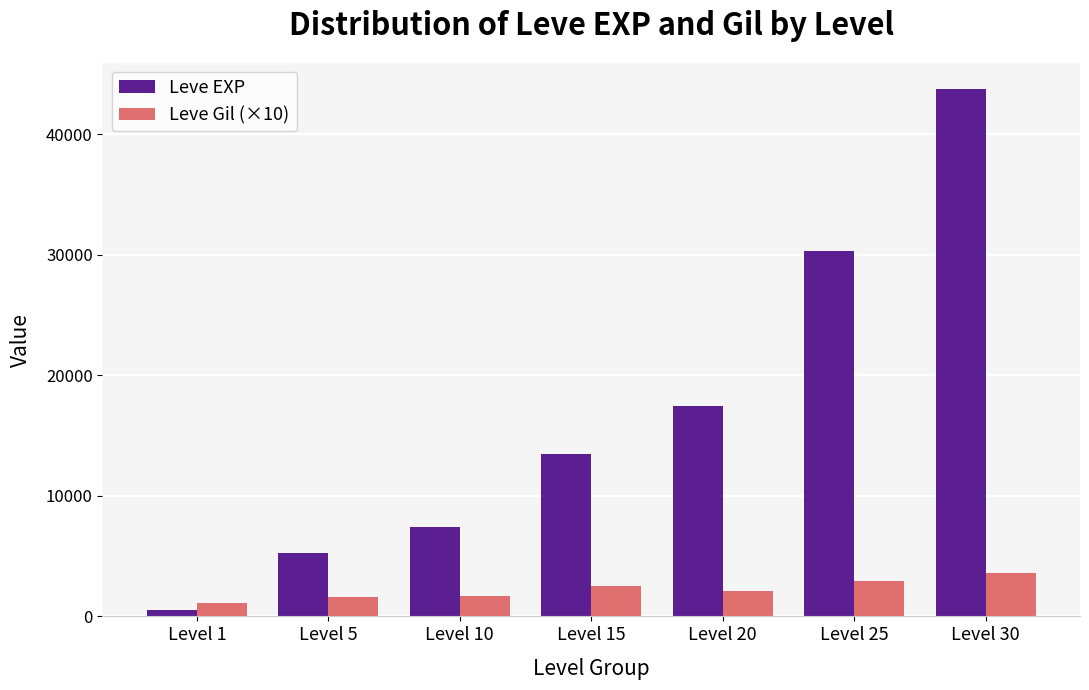

Read the Leve Gil (×10) value at Level 20.

2140